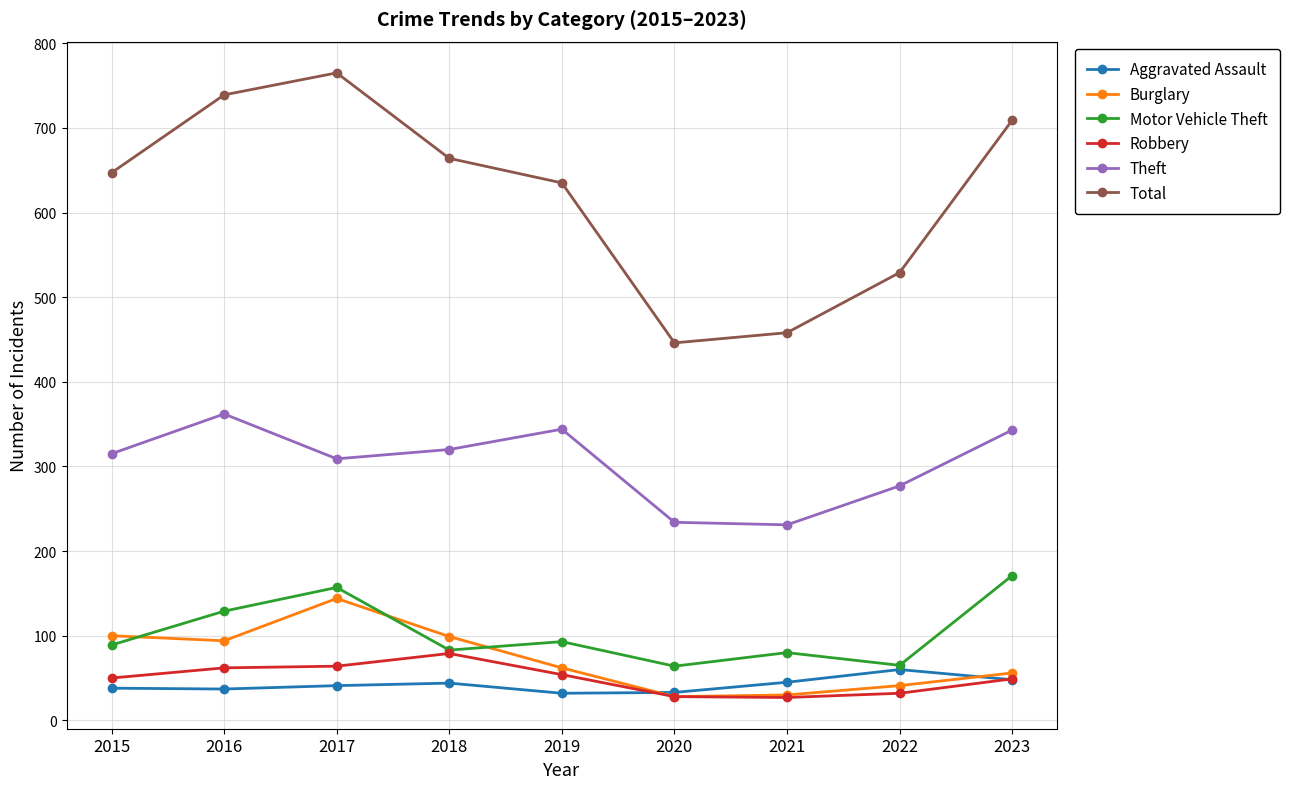

What is the value of the Robbery point at the 7th from the left?

27